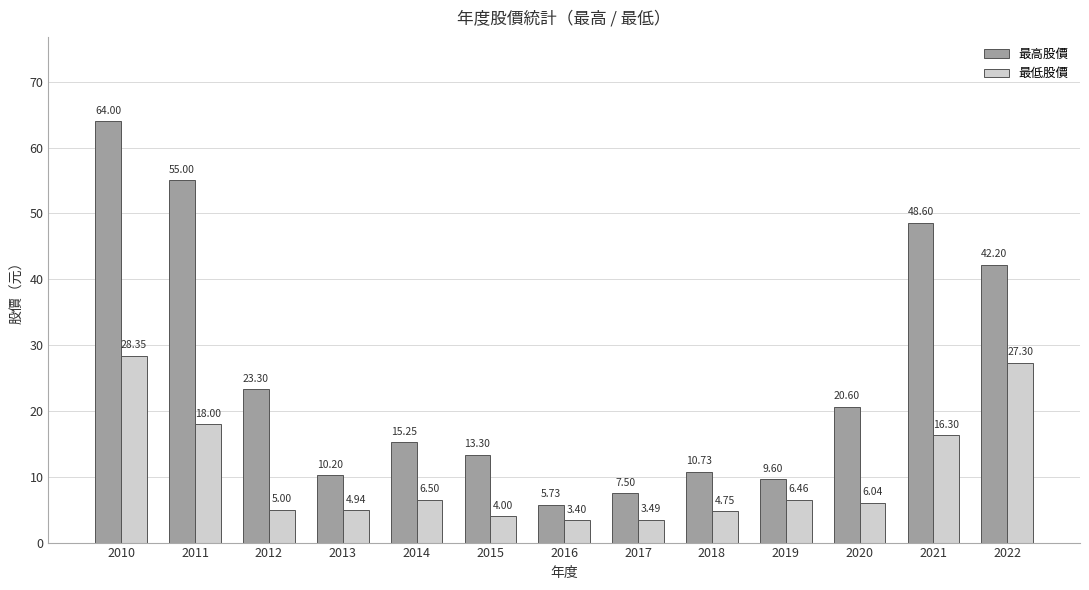

Which series has the widest spread of values?

最高股價